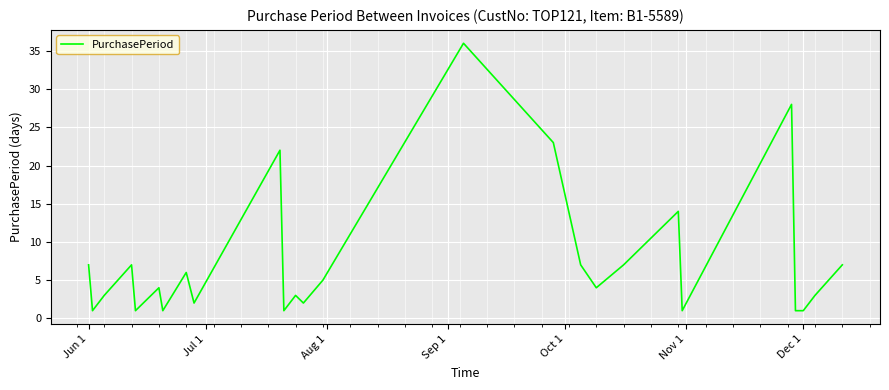

What is the difference between the maximum and minimum values?

35